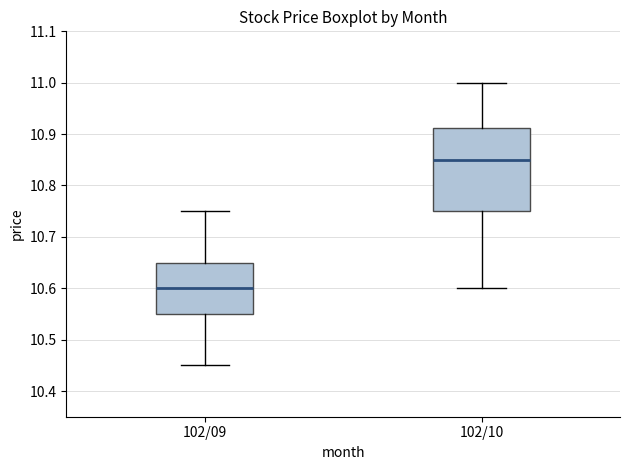

Reading left to right, read every box against the y-axis: the position of its median line, the range the box covers, and the ends of its whiskers. The values are not printed on the chart, so give them approximately, as read against the axis.

102/09: median 10.60, box 10.55 to 10.65, whiskers 10.45 to 10.75
102/10: median 10.85, box 10.75 to 10.91, whiskers 10.60 to 11.00